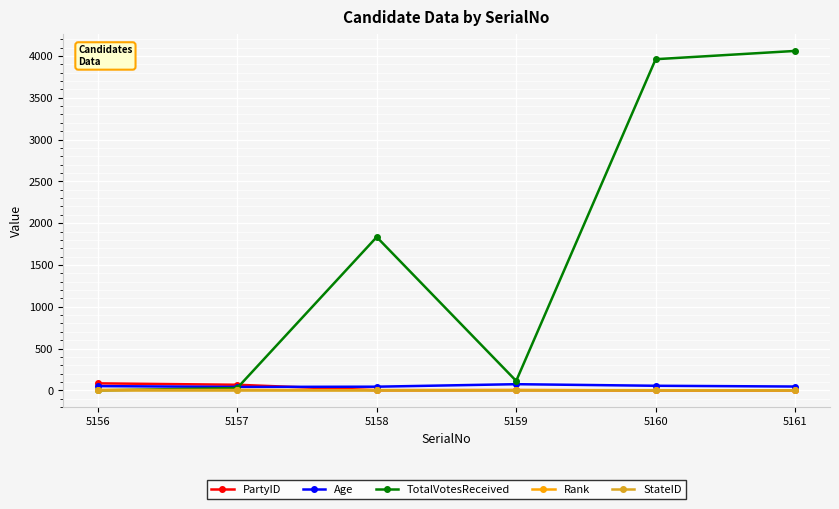

Which series has the largest range (max minus min)?

TotalVotesReceived